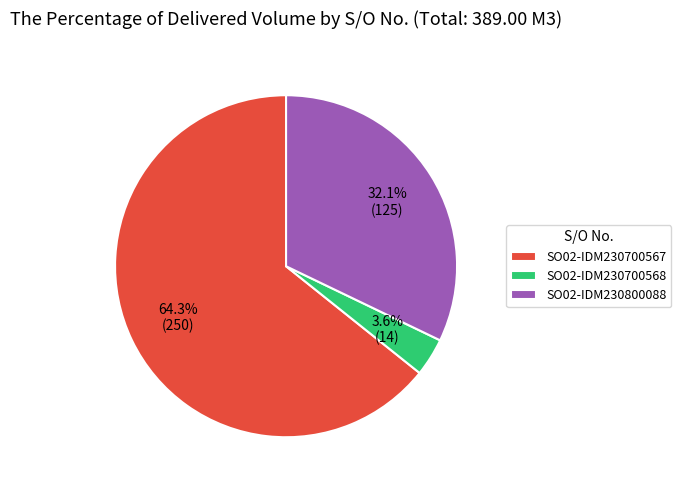

Approximately how many times larger is the value at SO02-IDM230700567 compared to SO02-IDM230700568?

17.9